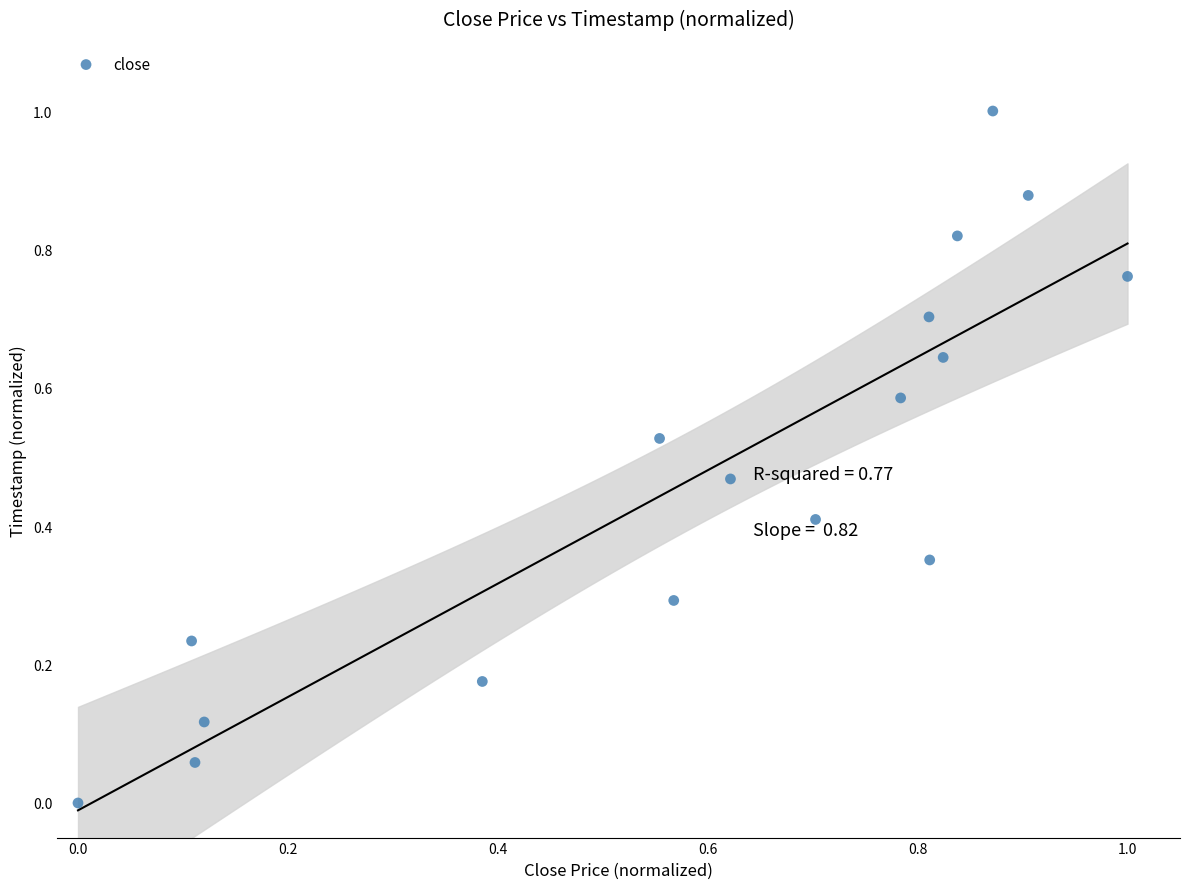

What is the range of X values (max minus min)?

1.0